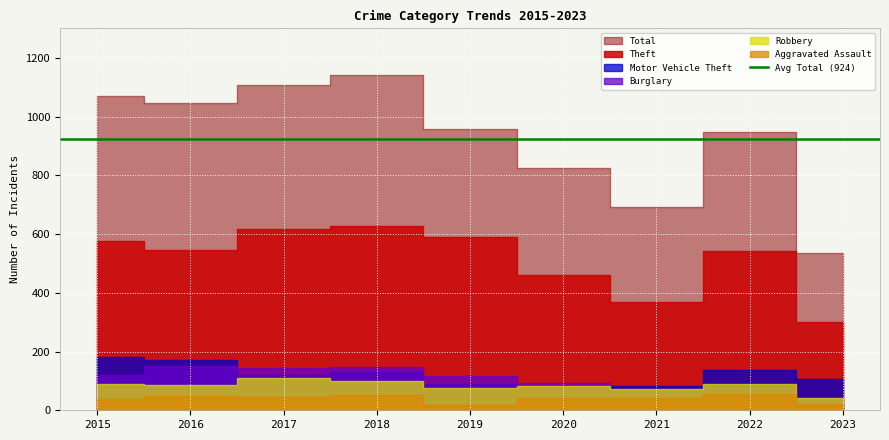

Which series has the widest spread of values?

Total